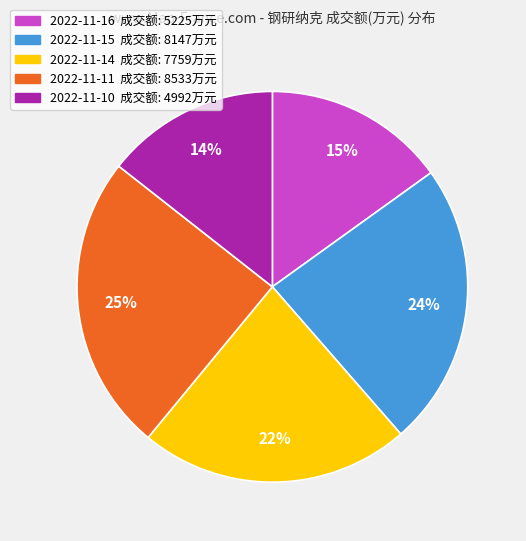

Do 2022-11-15 and 2022-11-16 together represent more than half of the pie?

No